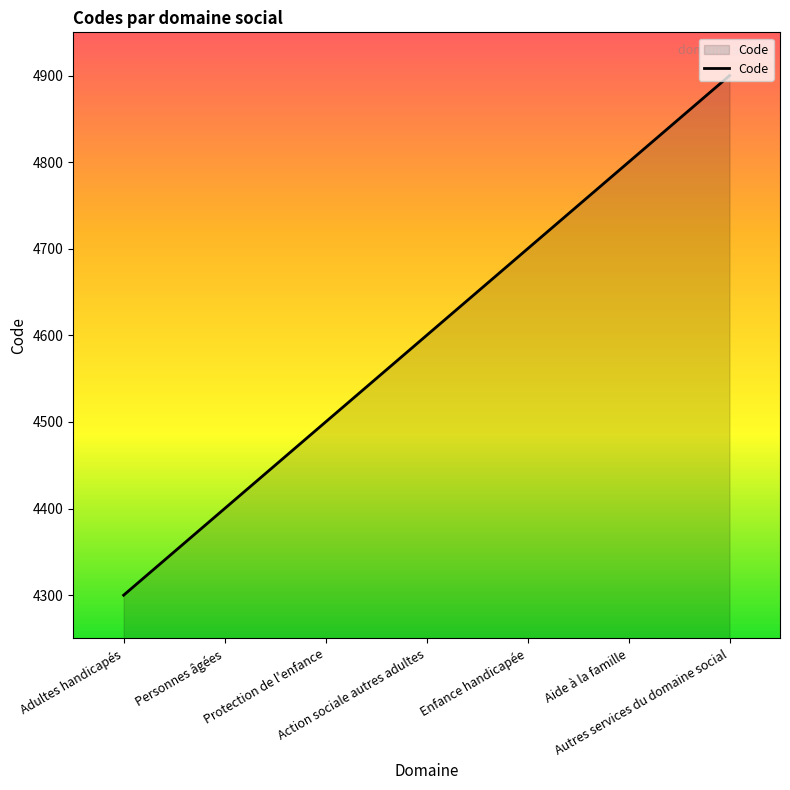

True or false: there are more than 1 points higher than both neighbors.

False